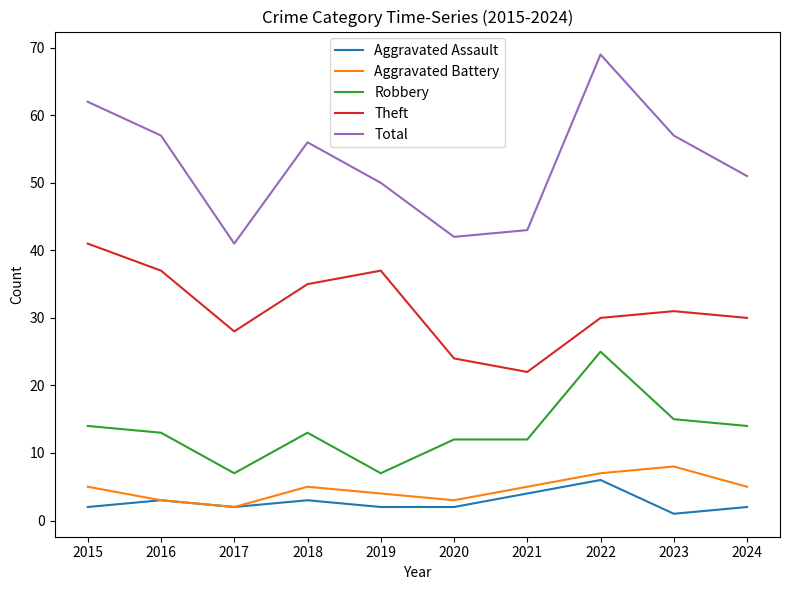

The value of Aggravated Battery at 2016 is 3. True or false?

True